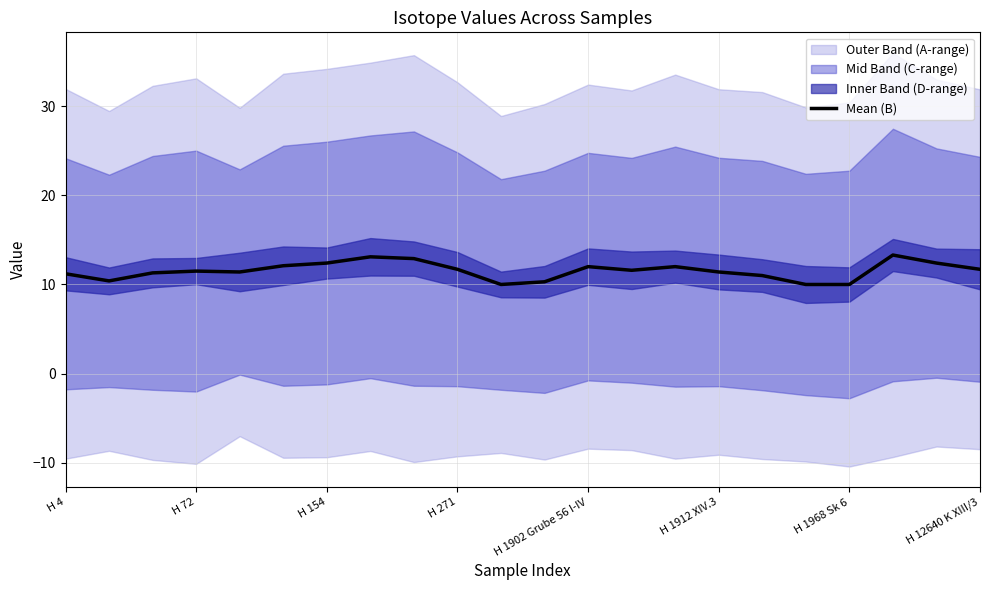

How many points are lower than both their immediate neighbors (excluding endpoints)?

4